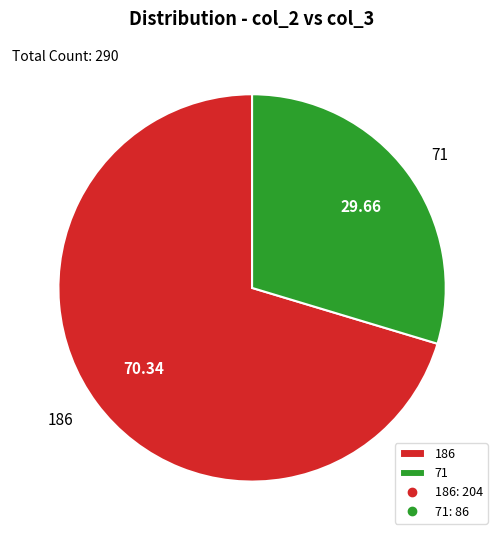

Combined, do 71 and 186 account for over 50%?

Yes